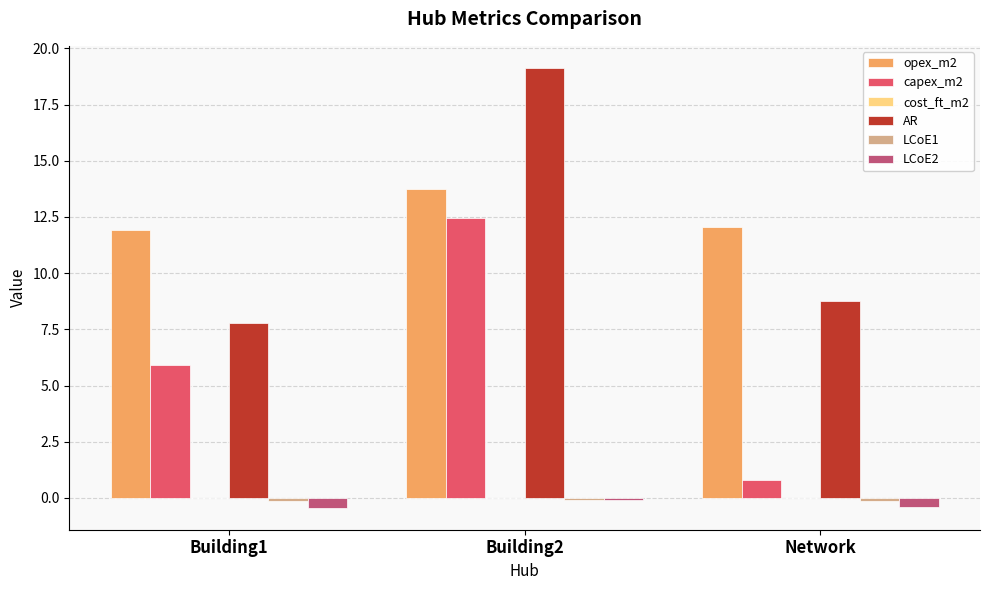

Which label corresponds to the largest value in the chart?

Building2